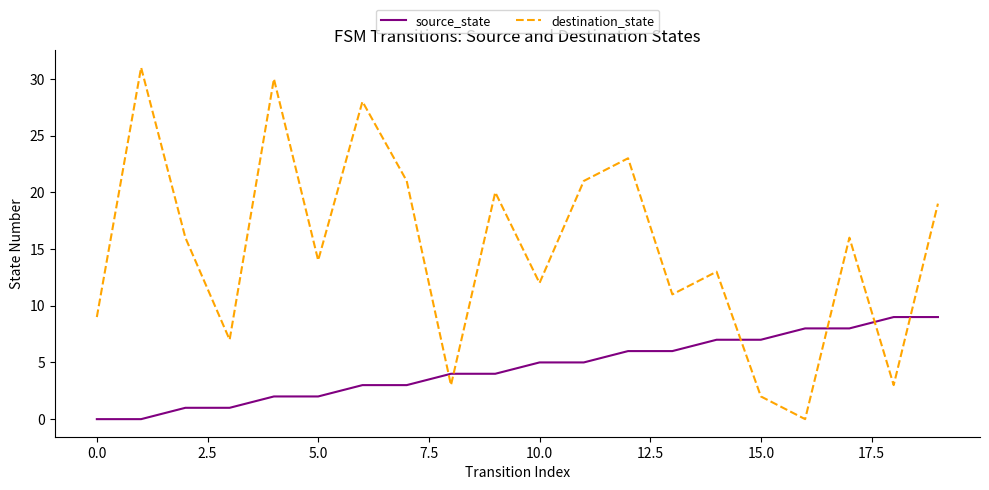

List the series in order of their peak value, lowest first.

source_state, destination_state